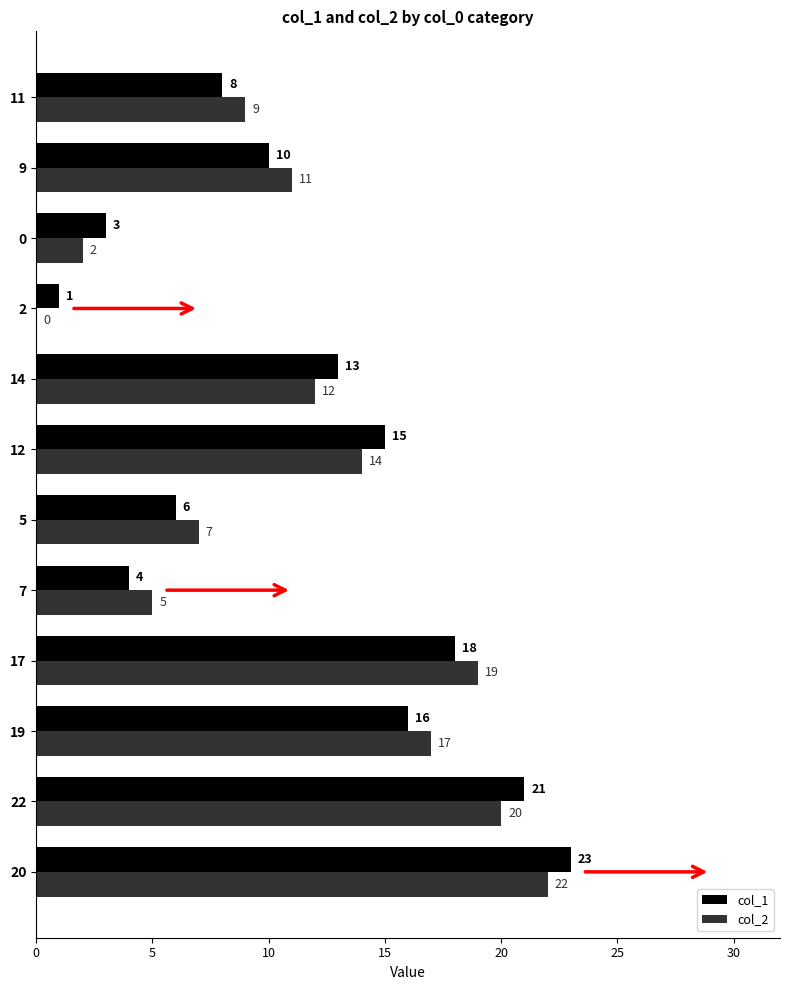

True or false: col_1 has a value of 8 at 11.

True